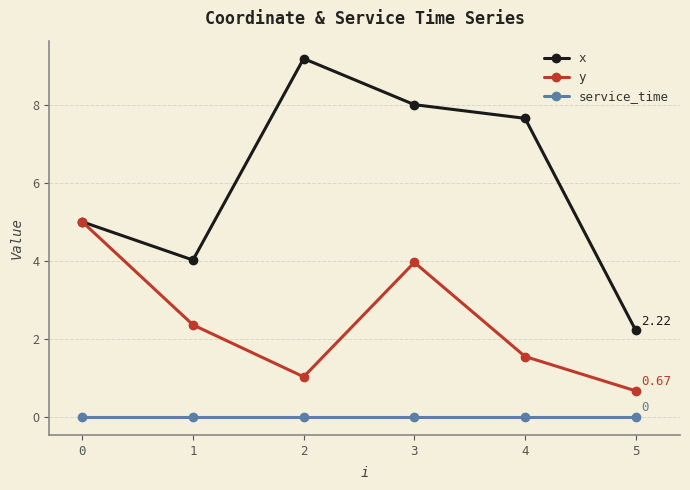

In y, how many points are higher than both neighbors (excluding endpoints)?

1